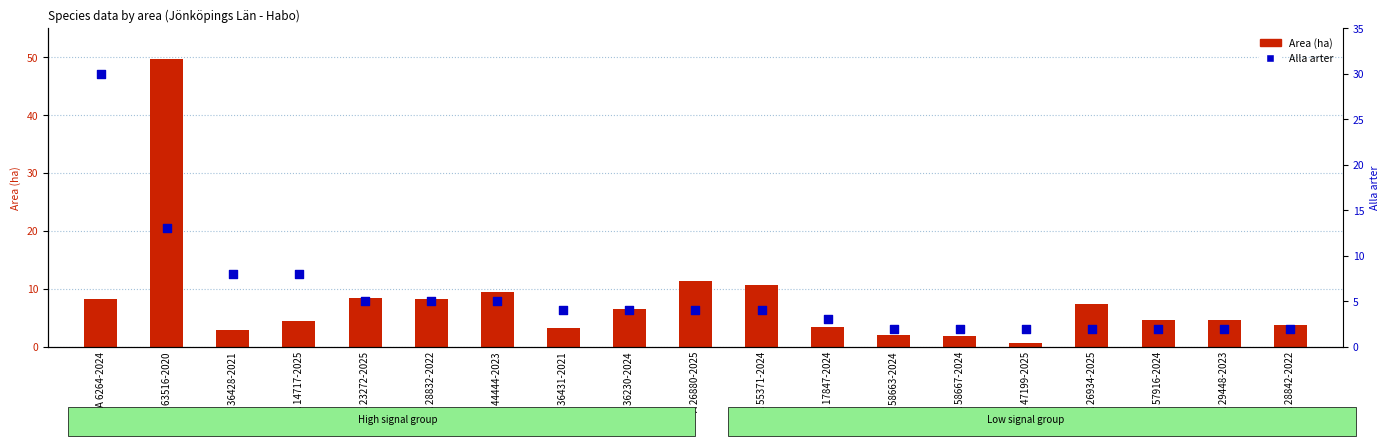

Is the value of Area (ha) at A 47199-2025 greater than the value of Alla arter at A 6264-2024?

No